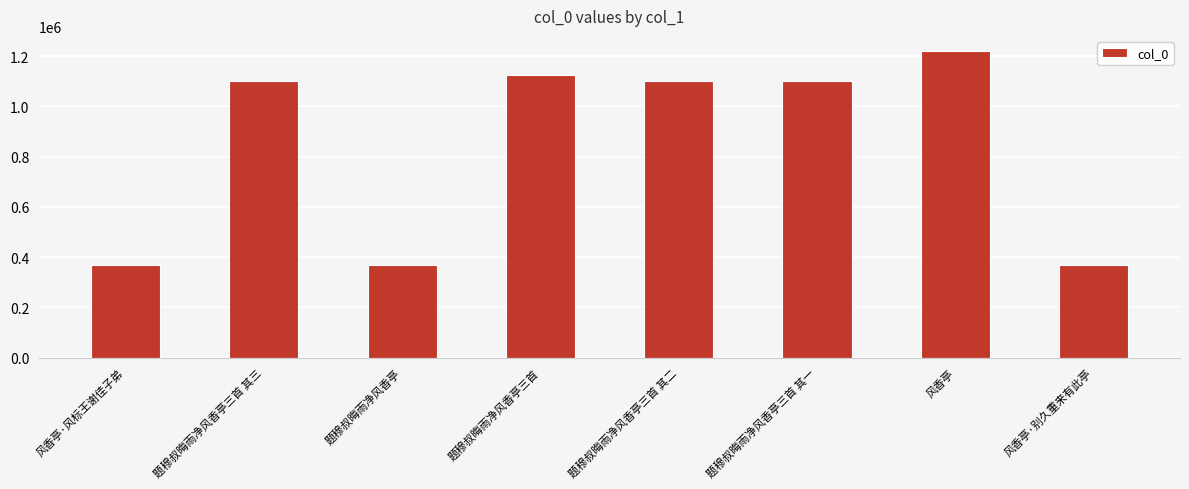

What is the ratio of the value at 题穆叔晦雨净风香亭 to the value at 风香亭?

0.3